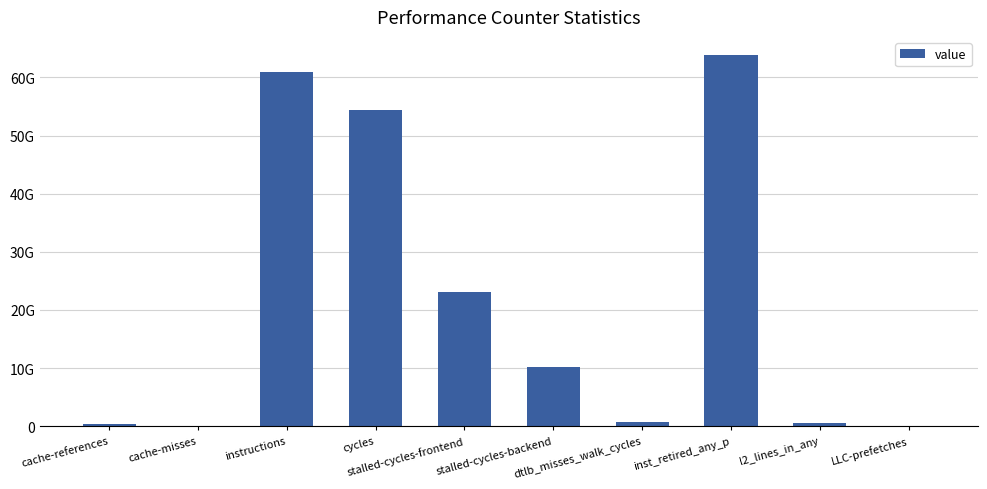

Are the bars horizontal?

No